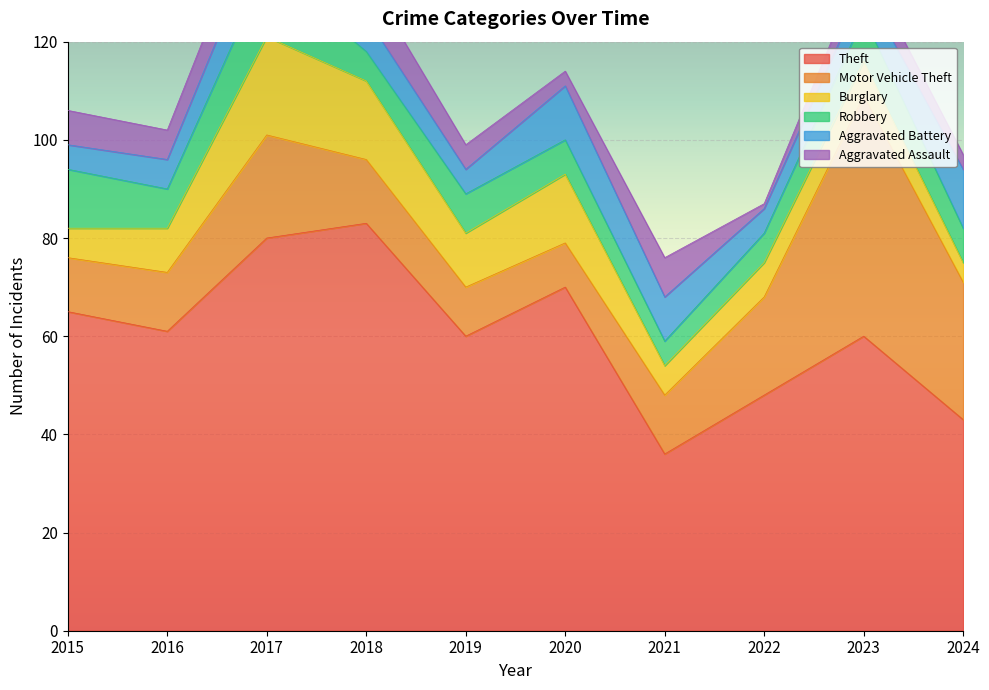

How many interior local peaks does the Theft series have?

3